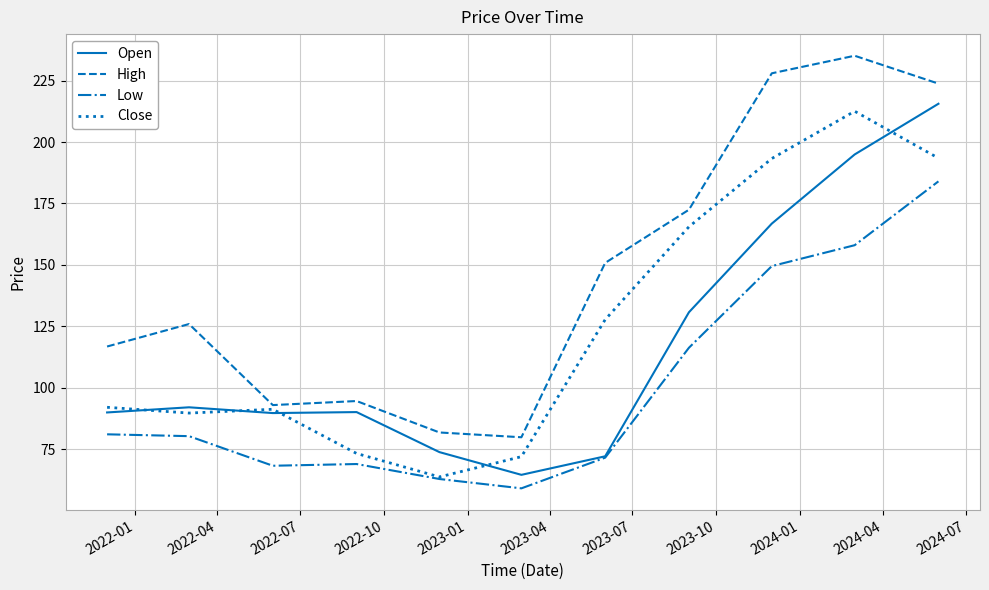

What is the smallest value displayed?

59.0